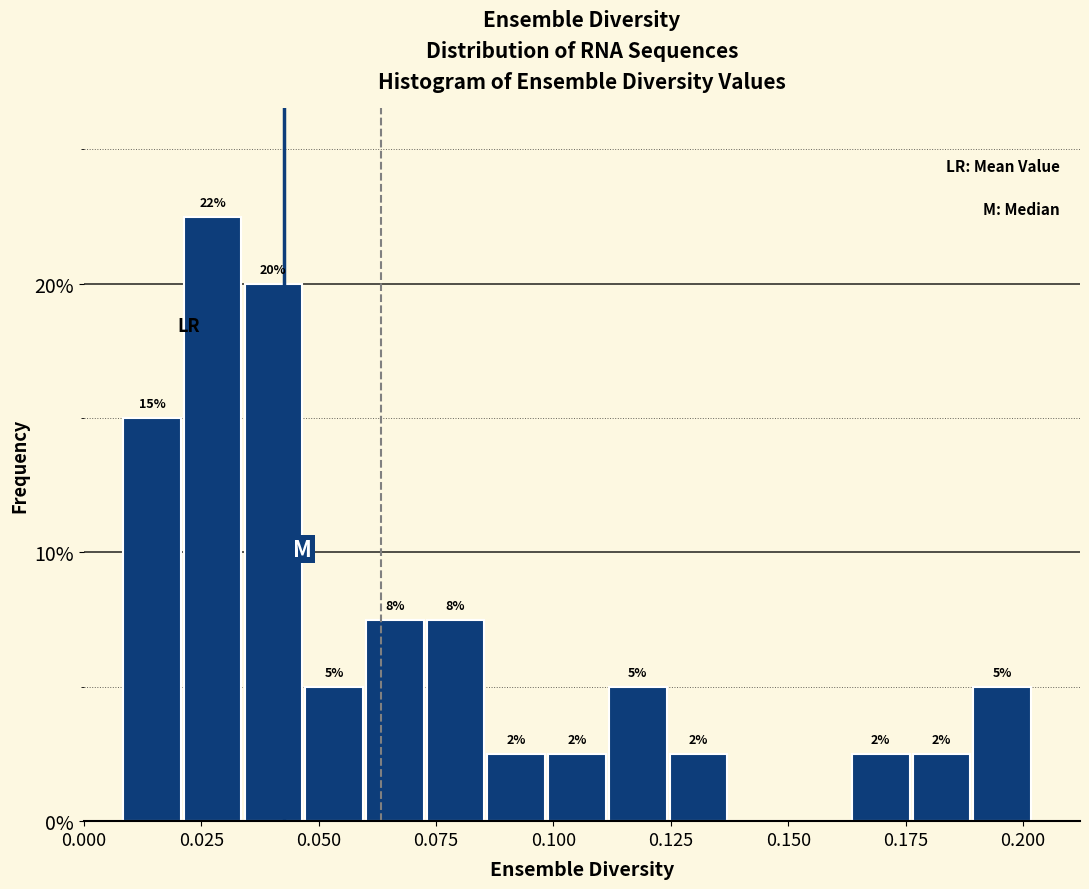

Read against the x-axis, roughly where is the centre of the tallest bar?

0.025